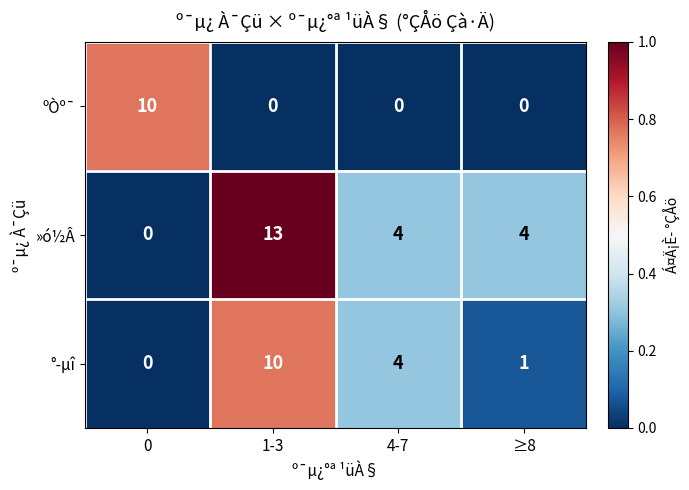

Between 0 and 4-7, which series saw the biggest shift?

ºÒº¯